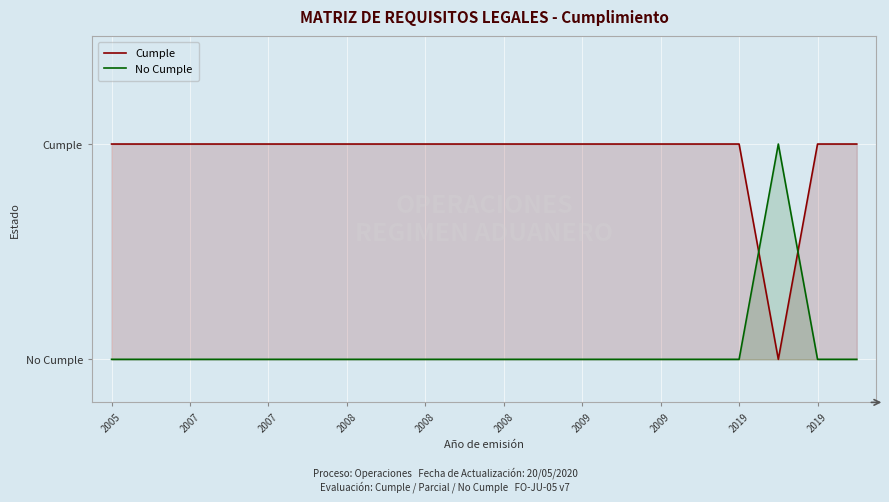

Reading left to right, list all the values displayed in this chart.

Cumple: 1	1	1	1	1	1	1	1	1	1	1	1	1	1	1	1	1	0	1	1
No Cumple: 0	0	0	0	0	0	0	0	0	0	0	0	0	0	0	0	0	1	0	0